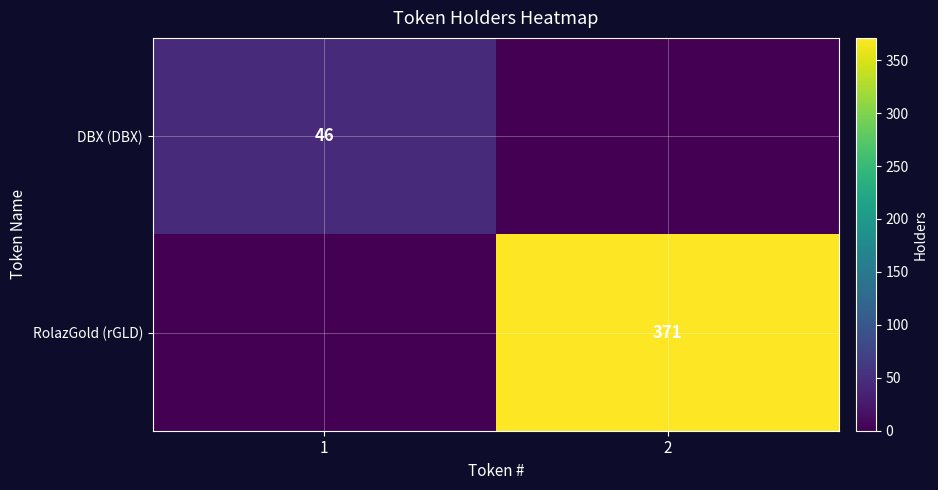

True or false: RolazGold (rGLD) has a value of 618 at 2.

False